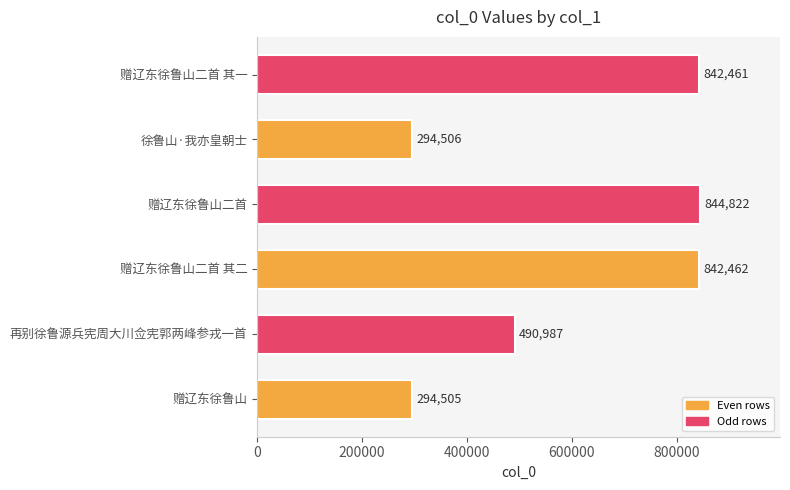

Rank the categories by value from lowest to highest.

赠辽东徐鲁山, 徐鲁山·我亦皇朝士, 再别徐鲁源兵宪周大川佥宪郭两峰参戎一首, 赠辽东徐鲁山二首 其一, 赠辽东徐鲁山二首 其二, 赠辽东徐鲁山二首